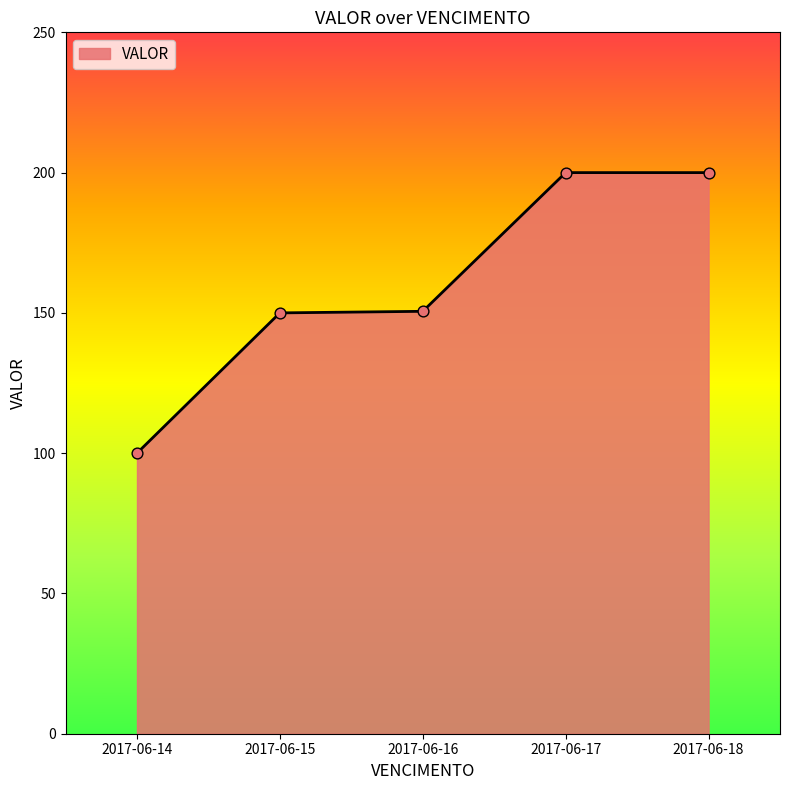

What is the change in value from 2017-06-16 to 2017-06-18?

+49.4